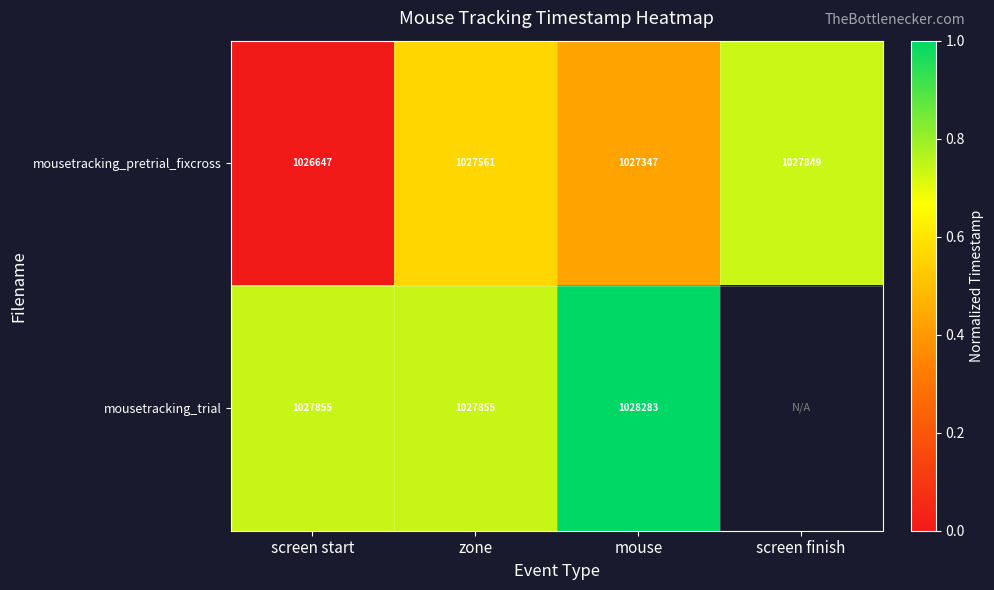

What is the difference between the second highest and second lowest values in the mousetracking_pretrial_fixcross series?

214